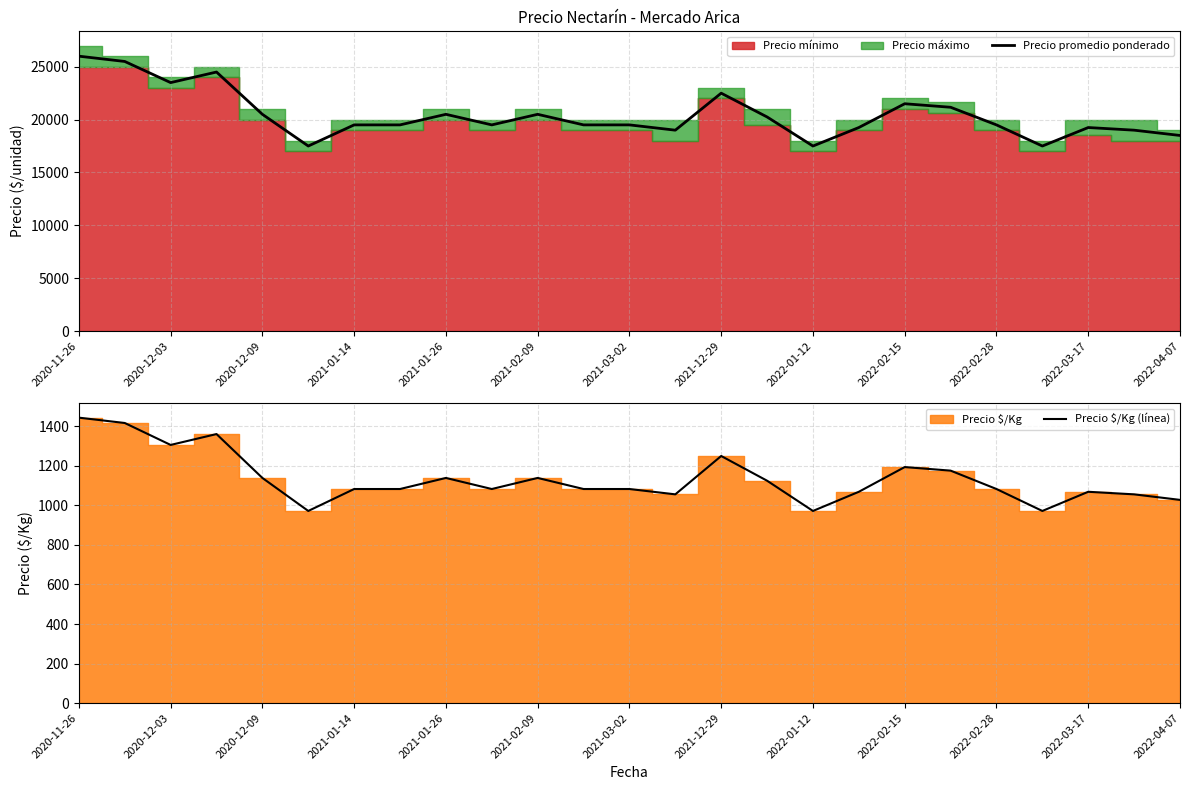

What is the lowest value of the Precio promedio ponderado series?

17500